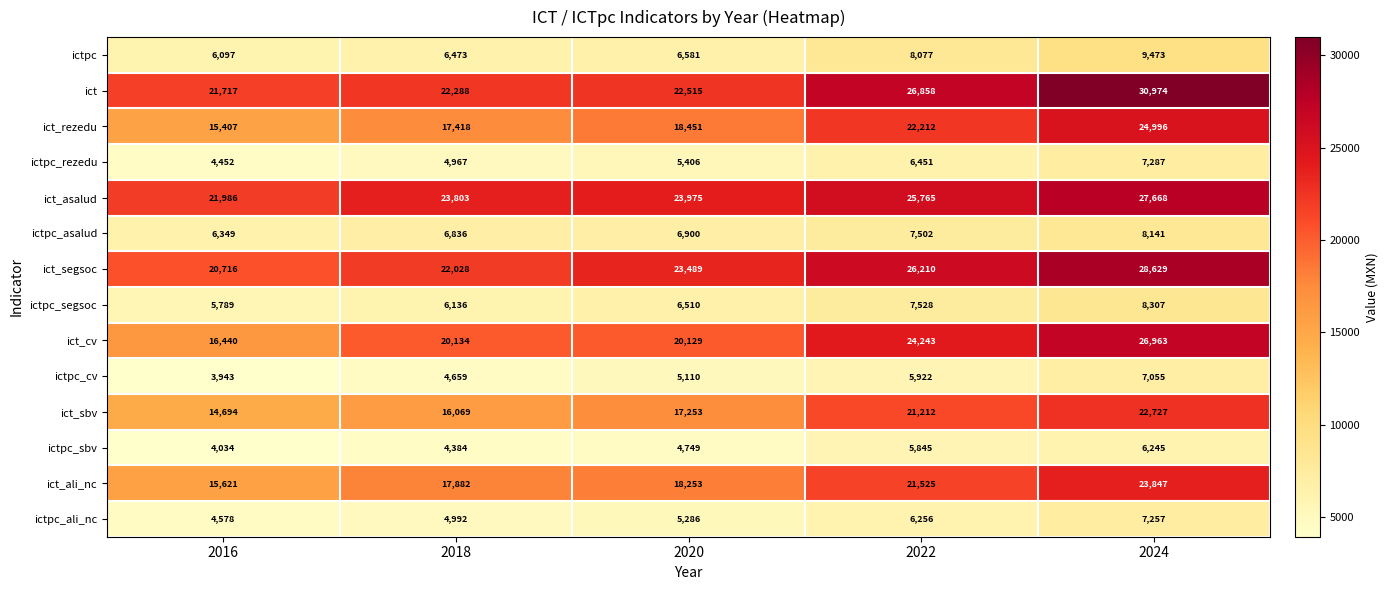

What is the approximate value of ictpc_ali_nc at 2018, to the nearest 50?

5000